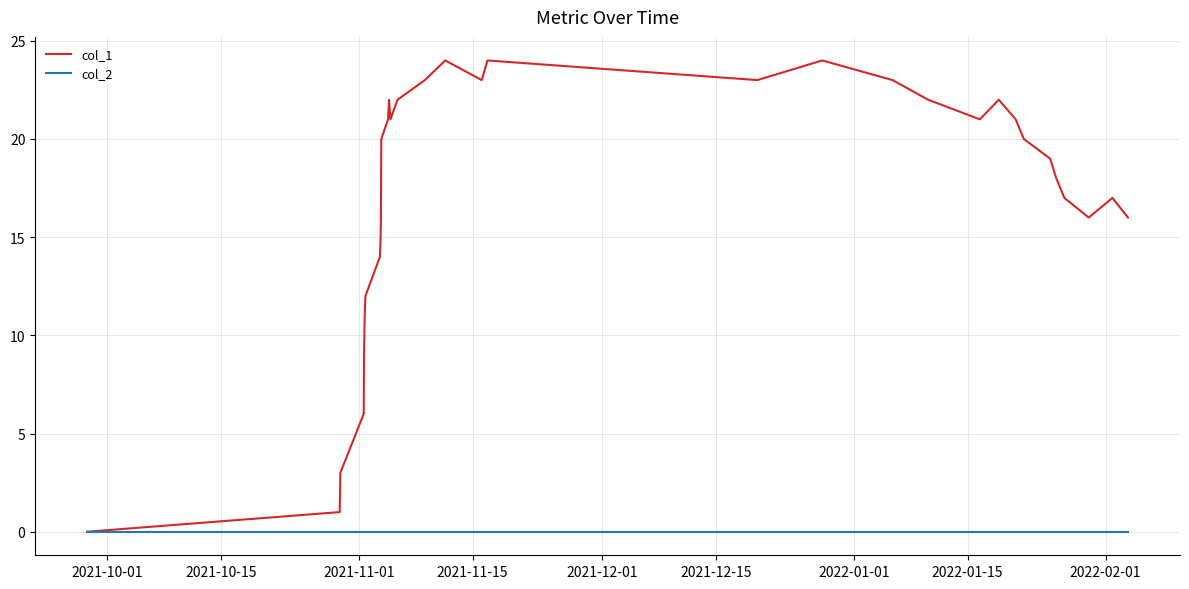

Which series has the largest total across all categories?

col_1